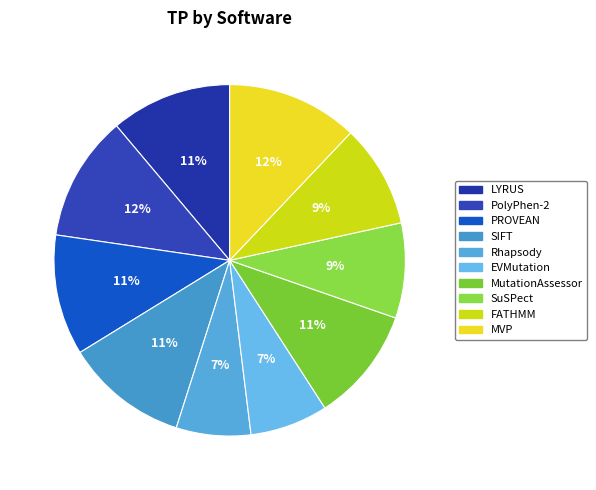

Which slice is the largest?

MVP